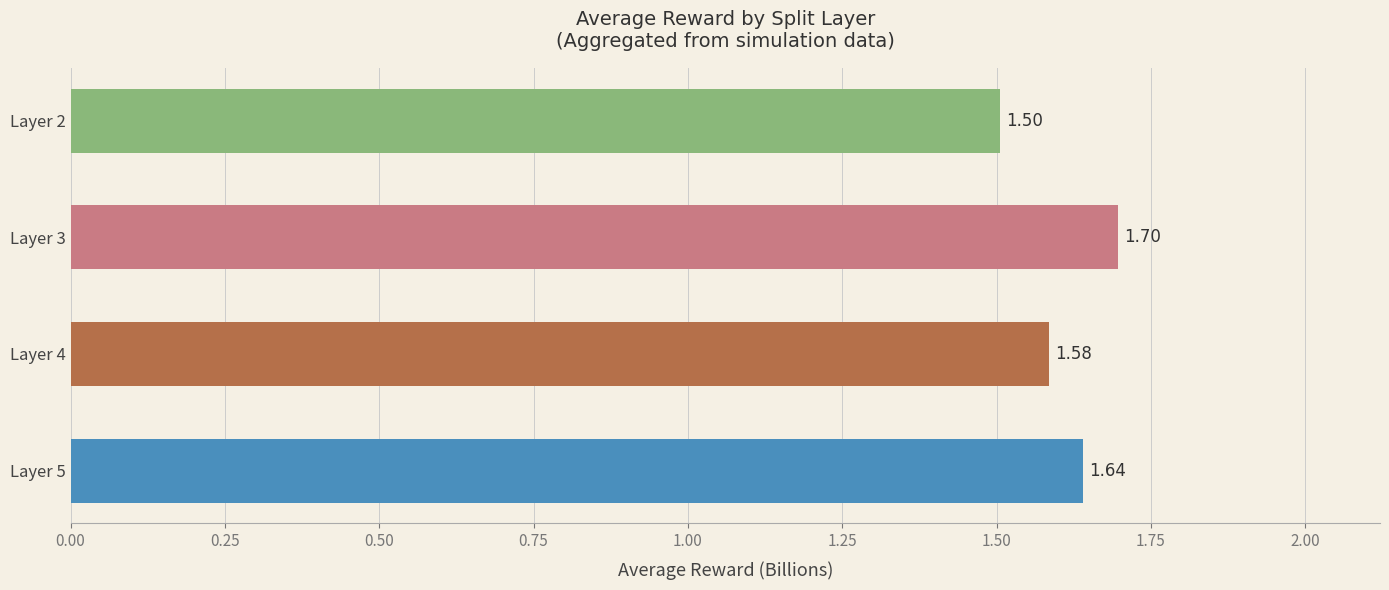

How many data points does each series have?

4